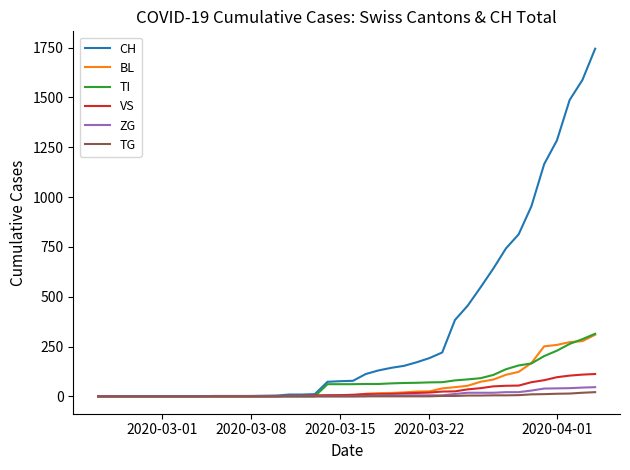

Which series has the widest spread of values?

CH